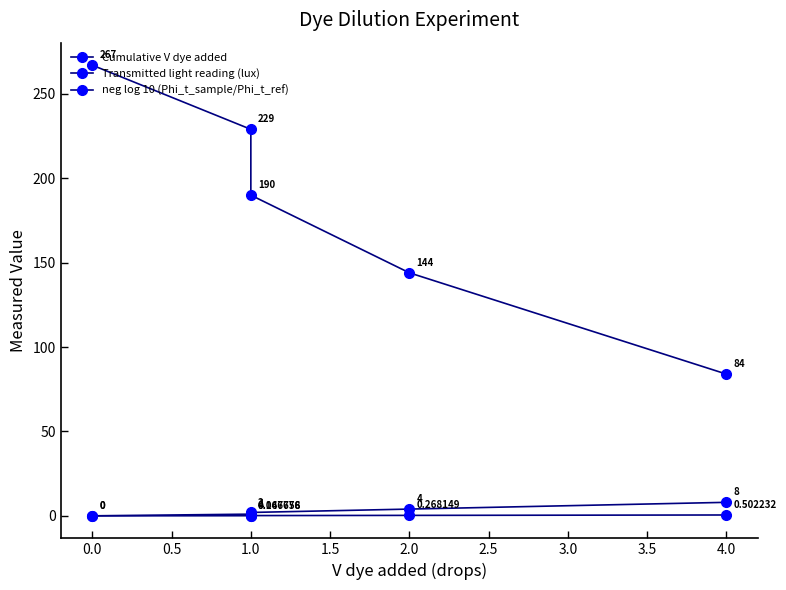

Which has a higher value, 4.0 or 2.0?

4.0